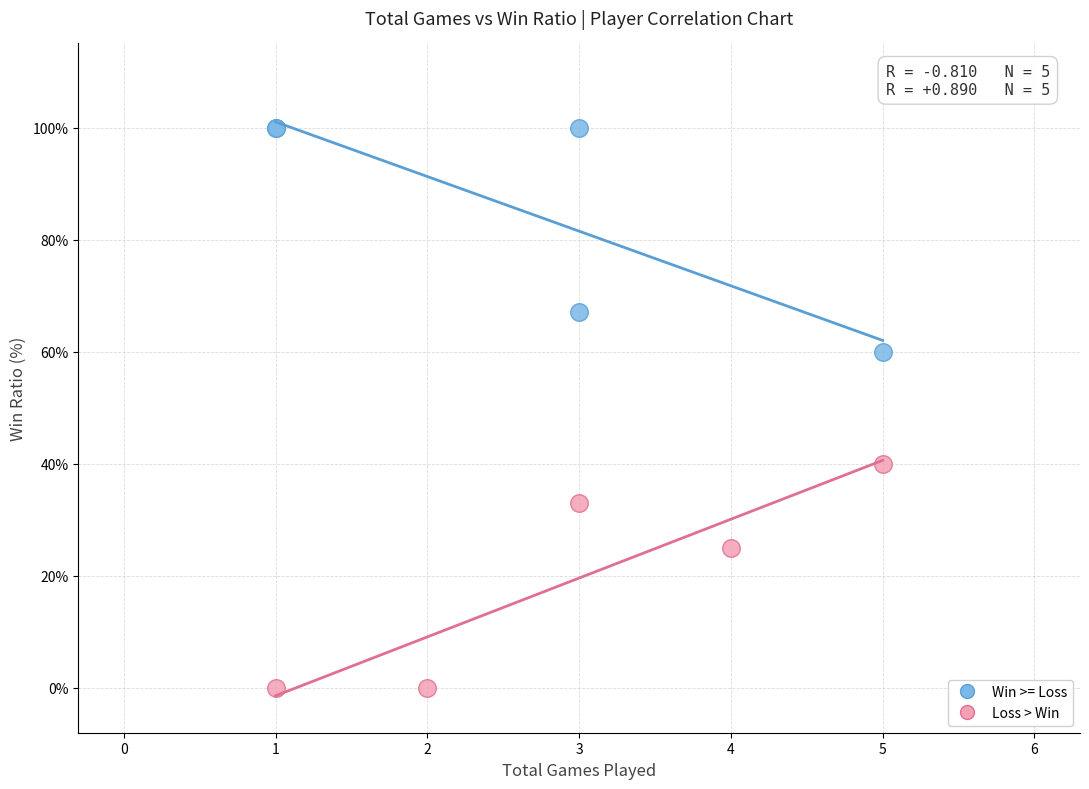

Which series reaches the maximum Y coordinate?

Win >= Loss